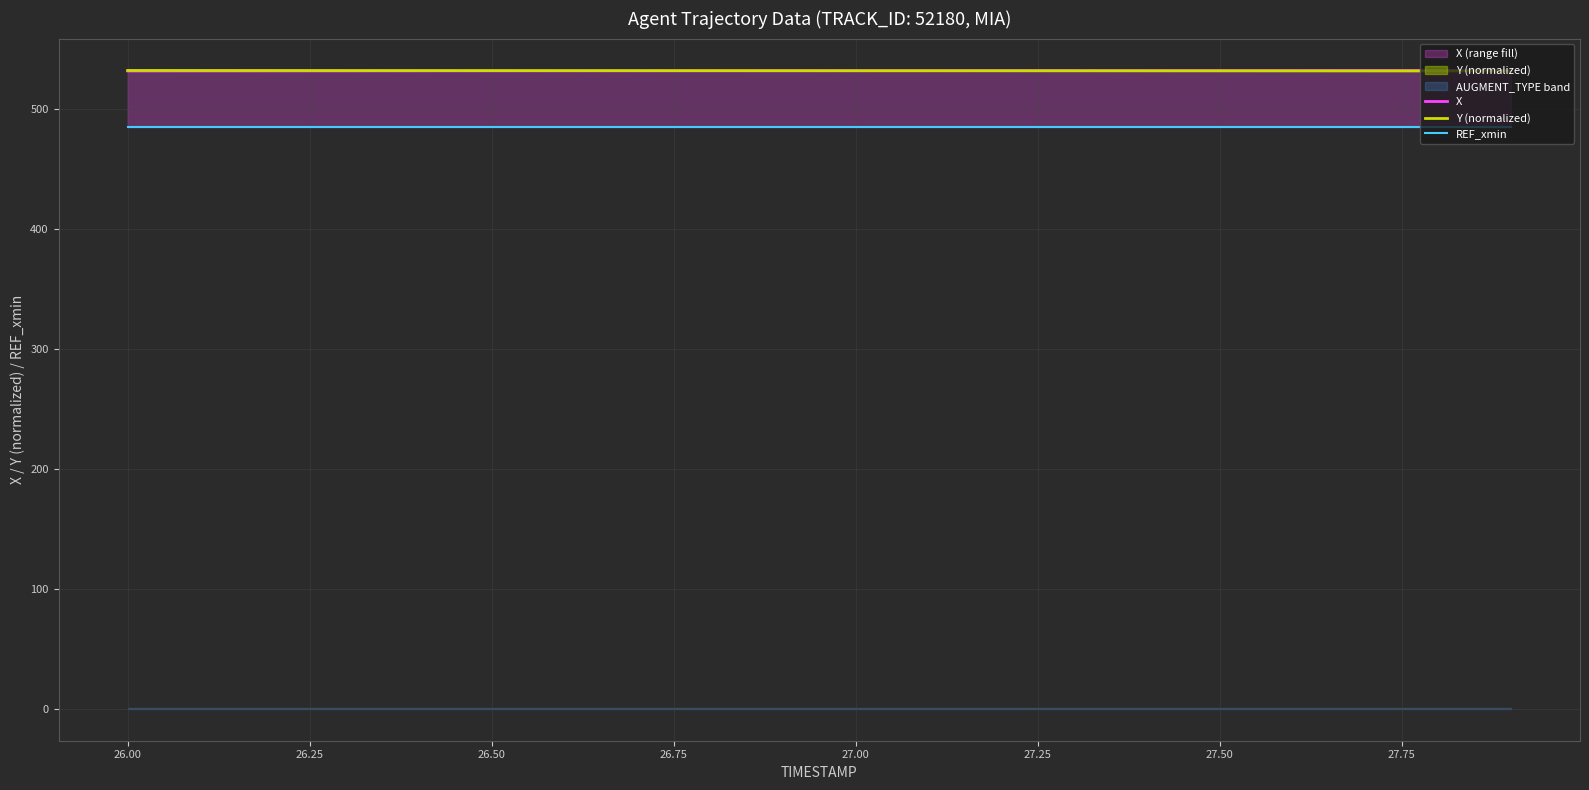

What is the greatest value displayed?

532.3